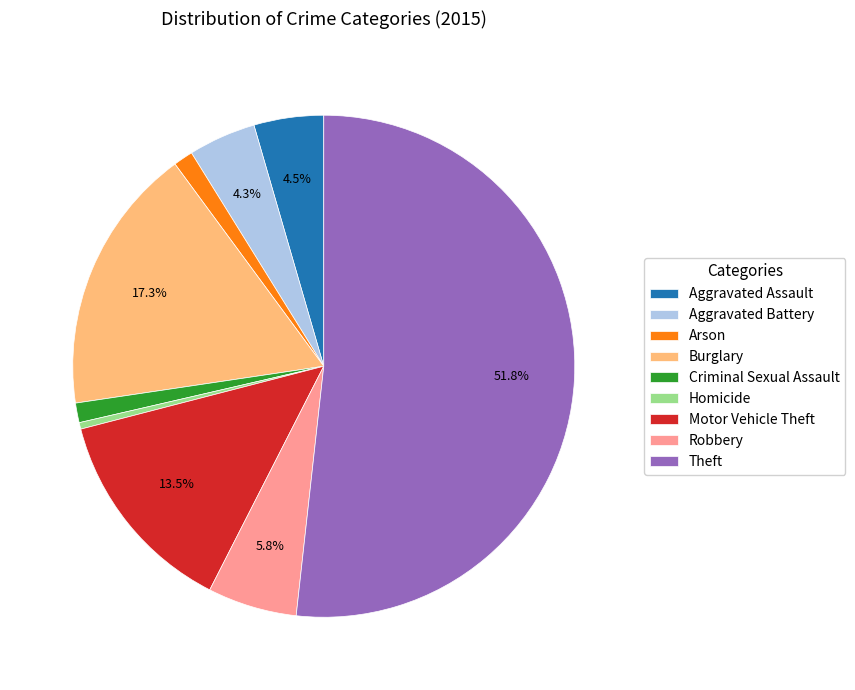

To the nearest percent, what percentage of the pie is Burglary?

17%